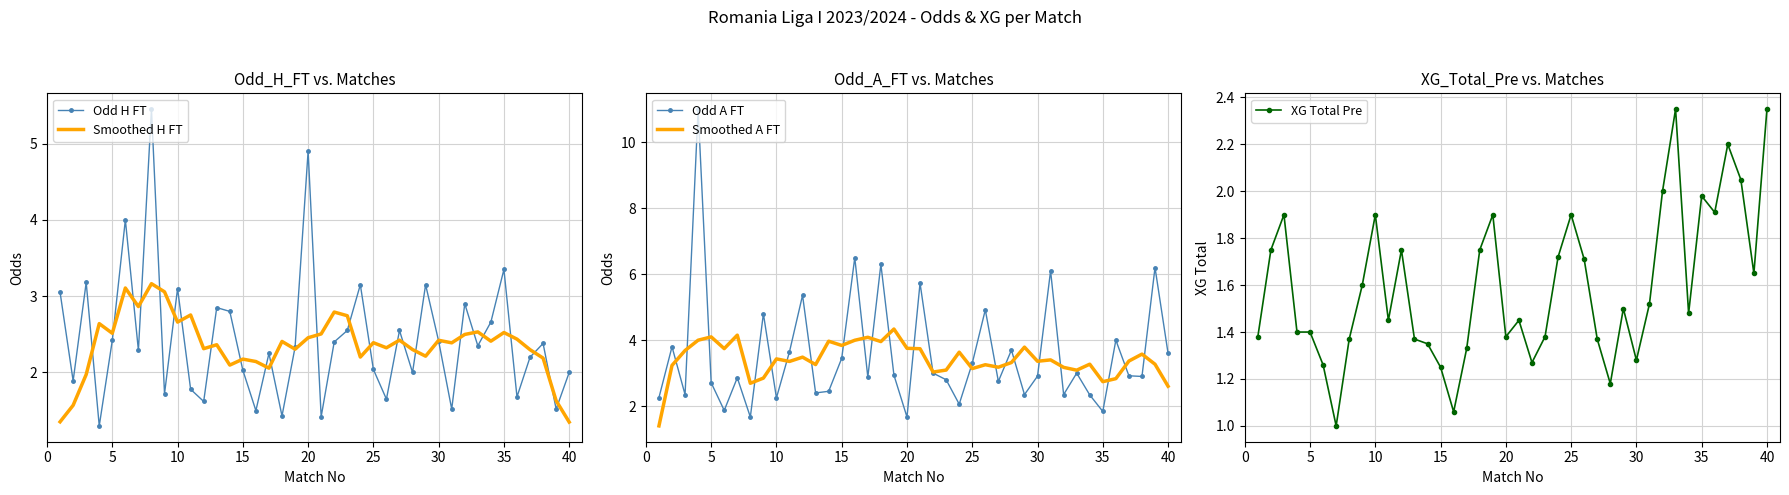

What is the average value of the Odd H FT series?

2.4